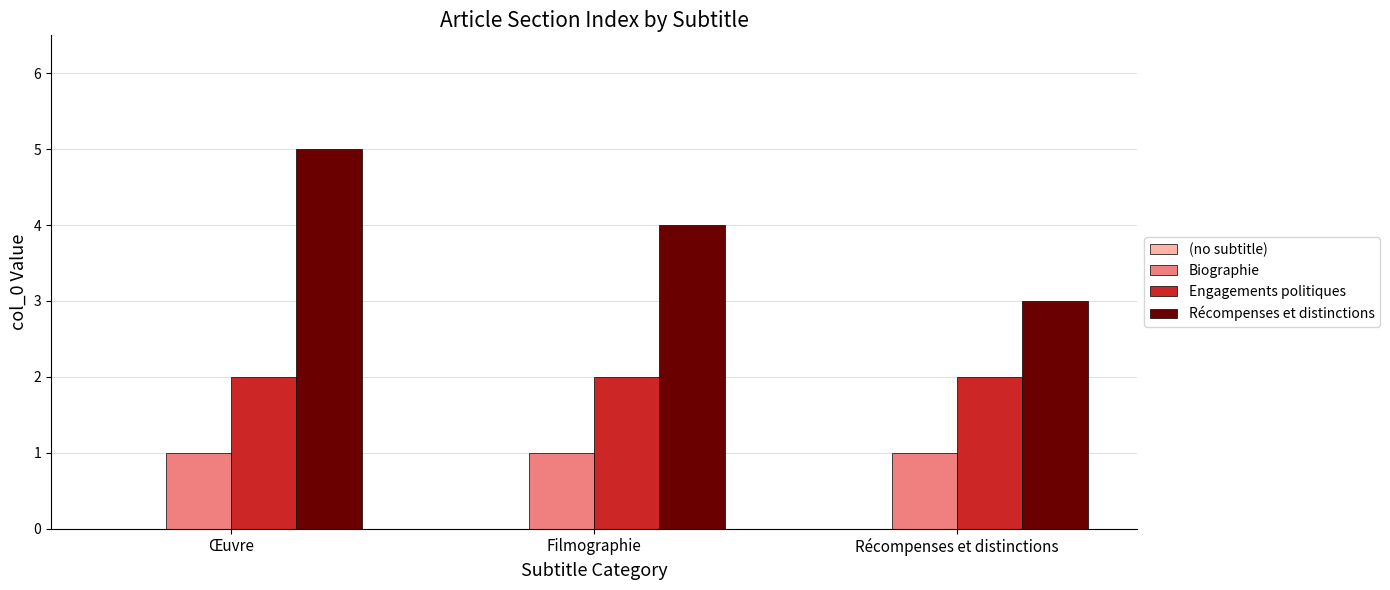

What is the difference between the highest and lowest values at Récompenses et distinctions?

2